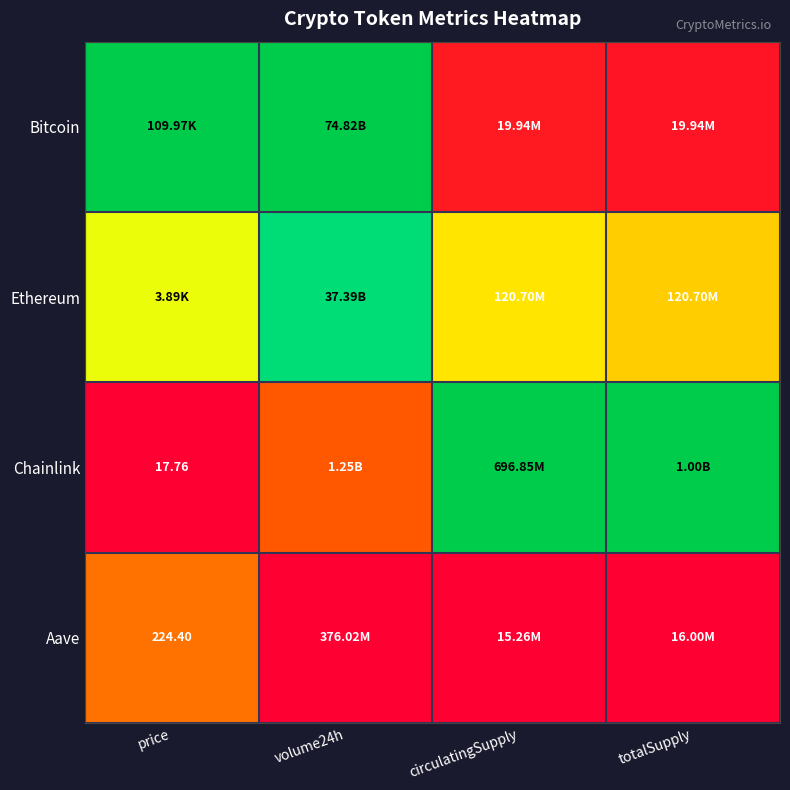

At how many categories does at least one series exceed 0?

4